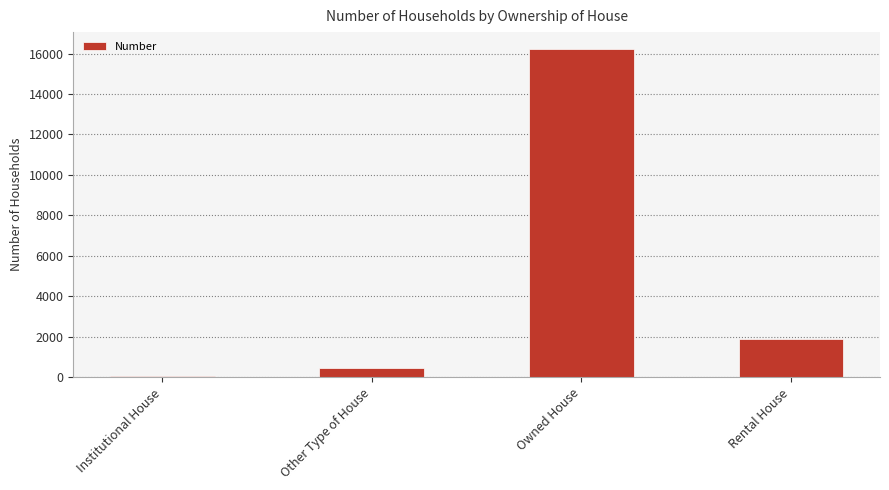

What is the change in value from Institutional House to Rental House?

+1829